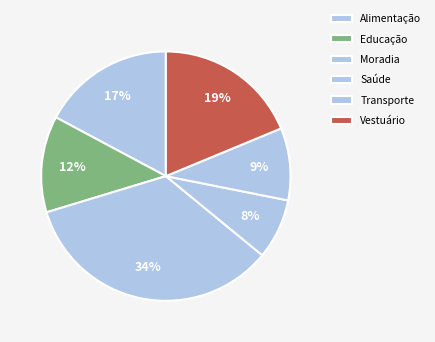

The Vestuário slice represents 19% of the pie. True or false?

True